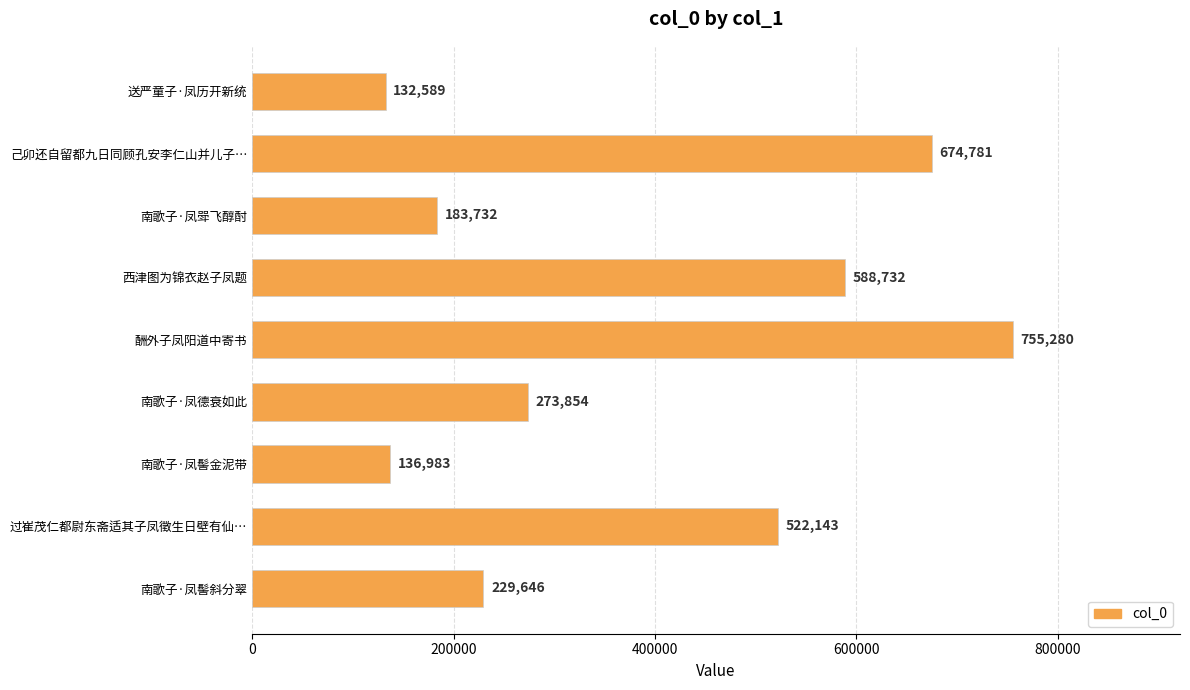

The value at 南歌子·凤髻斜分翠 is 361486. True or false?

False